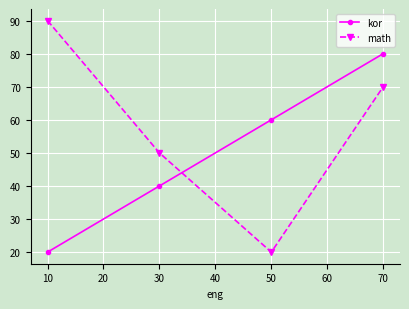

The math series shows 153 at 10. True or false?

False